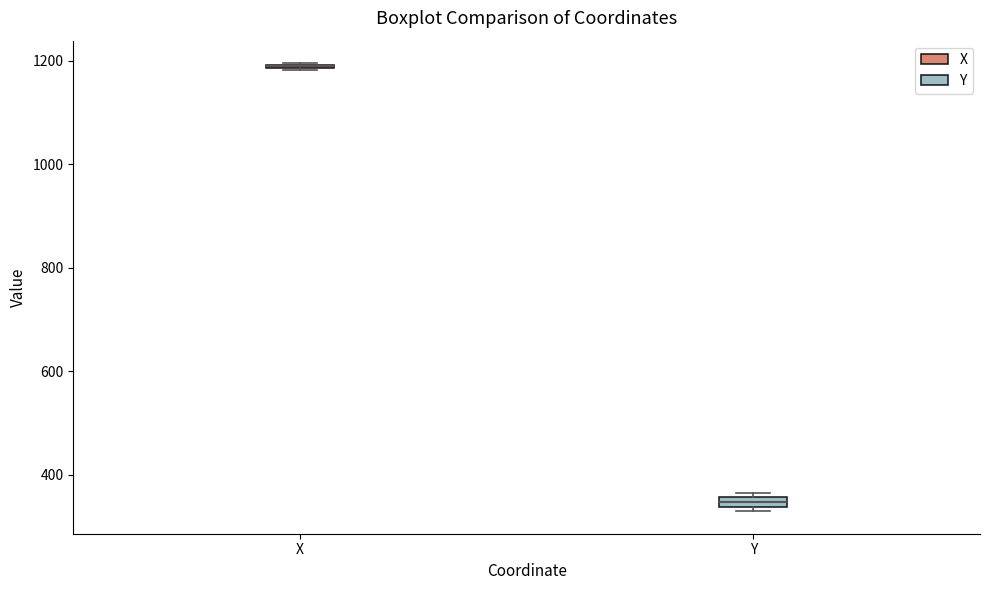

Where is the upper edge of the box for X on the y-axis? The values are not printed on the chart, so give them approximately, as read against the axis.

1200